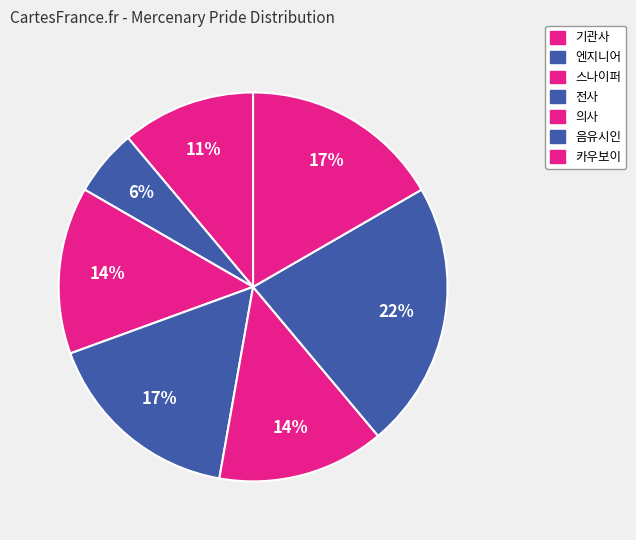

Approximately how many times larger is the value at 의사 compared to 음유시인?

0.6